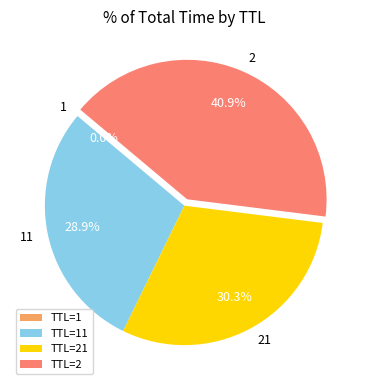

What is the largest slice in the pie chart?

TTL=2